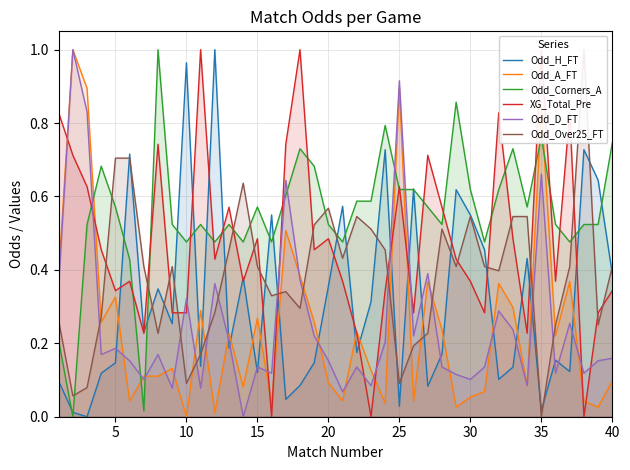

How many distinct data groups are displayed?

6